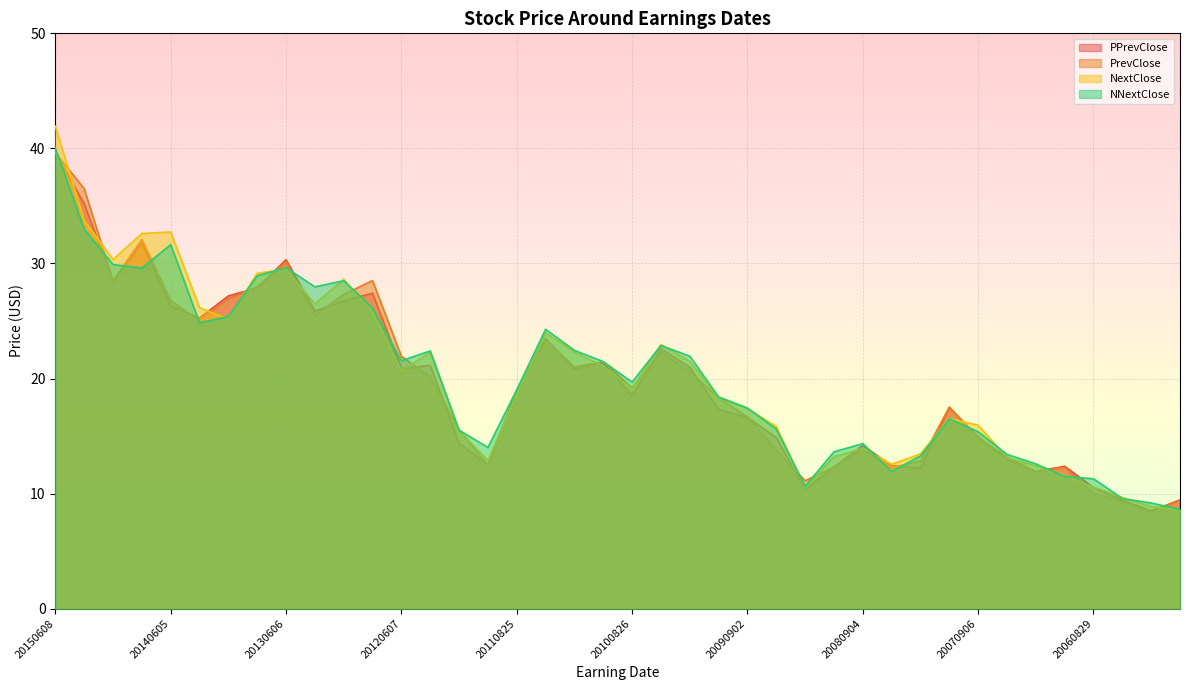

Which category has the lowest value in the NextClose series?

20060105